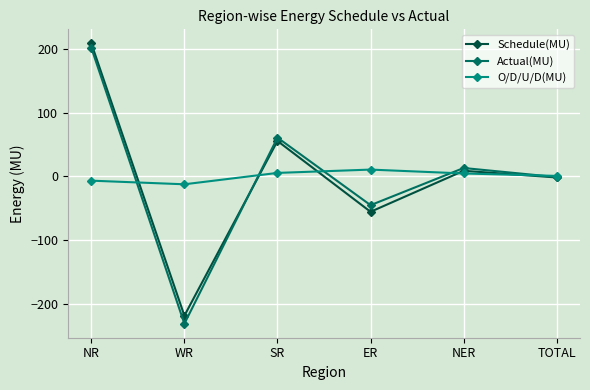

What is the difference between the Schedule(MU) values at NER and NR?

200.3